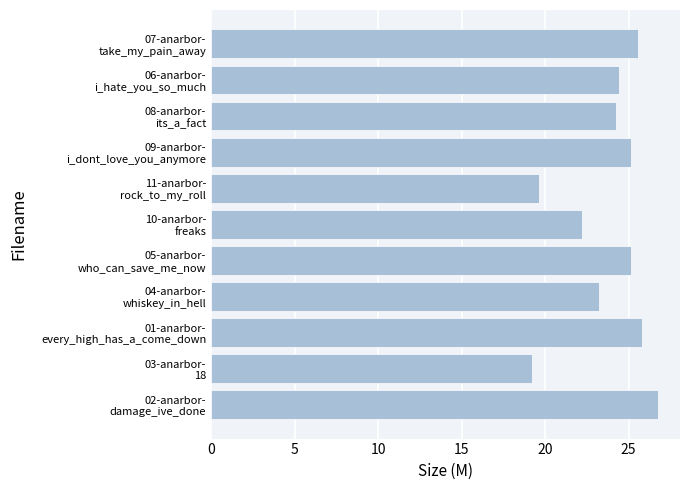

What is the average value?

23.7